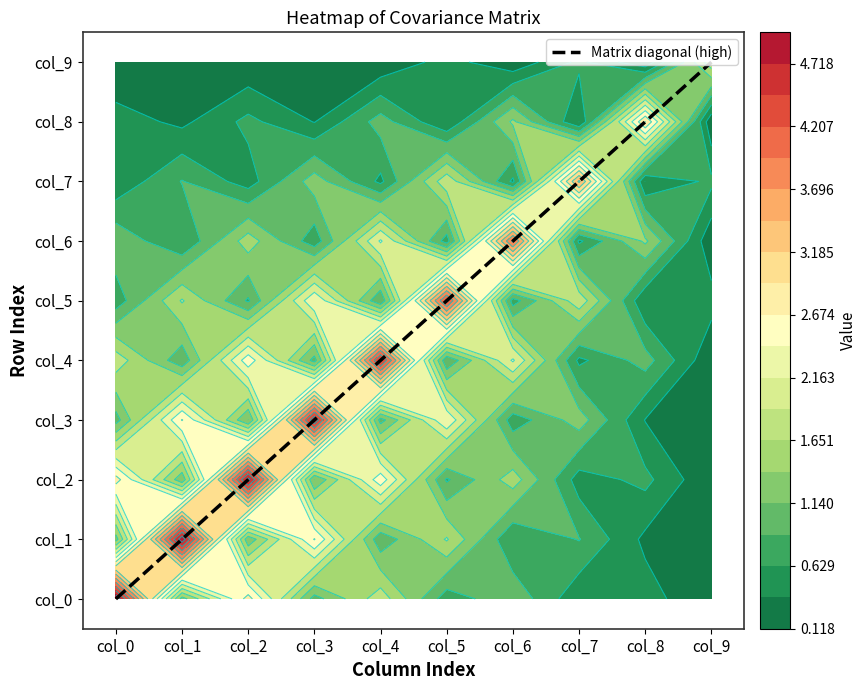

Reading left to right, what are all the values shown in this chart?

col_0: col_0=5.0	col_1=1.3	col_2=2.8	col_3=1.0	col_4=1.8	col_5=0.7	col_6=1.1	col_7=0.4	col_8=0.5	col_9=0.1
col_1: col_0=1.3	col_1=4.9	col_2=1.2	col_3=2.7	col_4=1.0	col_5=1.7	col_6=0.6	col_7=0.9	col_8=0.3	col_9=0.2
col_2: col_0=2.8	col_1=1.2	col_2=4.8	col_3=1.1	col_4=2.6	col_5=0.8	col_6=1.5	col_7=0.5	col_8=0.7	col_9=0.1
col_3: col_0=1.0	col_1=2.7	col_2=1.1	col_3=4.7	col_4=1.0	col_5=2.4	col_6=0.7	col_7=1.3	col_8=0.4	col_9=0.3
col_4: col_0=1.8	col_1=1.0	col_2=2.6	col_3=1.0	col_4=4.5	col_5=0.9	col_6=2.2	col_7=0.6	col_8=1.0	col_9=0.2
col_5: col_0=0.7	col_1=1.7	col_2=0.8	col_3=2.4	col_4=0.9	col_5=4.3	col_6=0.8	col_7=1.8	col_8=0.4	col_9=0.5
col_6: col_0=1.1	col_1=0.6	col_2=1.5	col_3=0.7	col_4=2.2	col_5=0.8	col_6=4.0	col_7=0.6	col_8=1.4	col_9=0.2
col_7: col_0=0.4	col_1=0.9	col_2=0.5	col_3=1.3	col_4=0.6	col_5=1.8	col_6=0.6	col_7=3.5	col_8=0.4	col_9=0.7
col_8: col_0=0.5	col_1=0.3	col_2=0.7	col_3=0.4	col_4=1.0	col_5=0.4	col_6=1.4	col_7=0.4	col_8=2.9	col_9=0.2
col_9: col_0=0.1	col_1=0.2	col_2=0.1	col_3=0.3	col_4=0.2	col_5=0.5	col_6=0.2	col_7=0.7	col_8=0.2	col_9=1.8